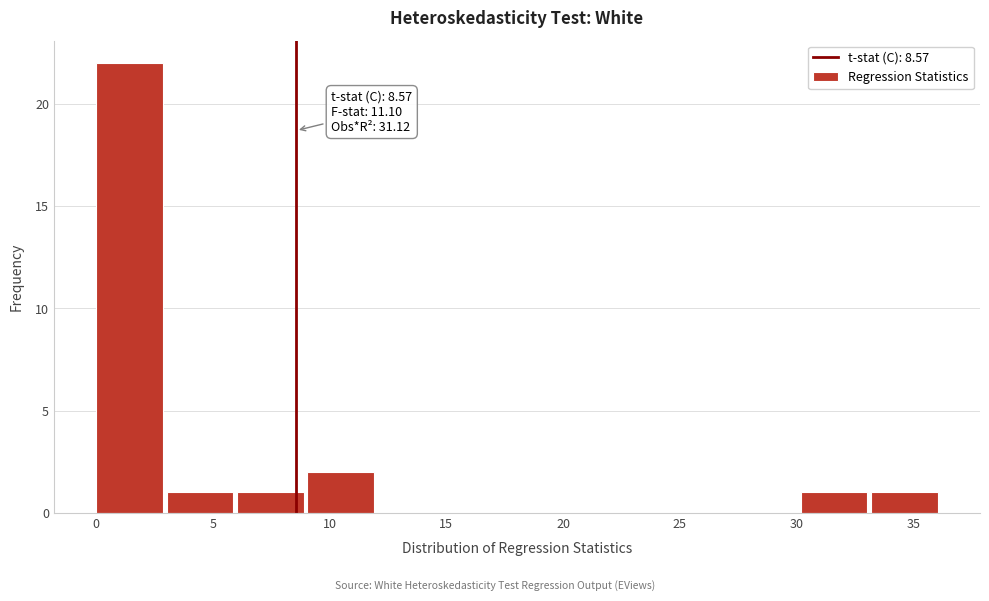

Over which range of the x-axis is the bar tallest?

0 to 3